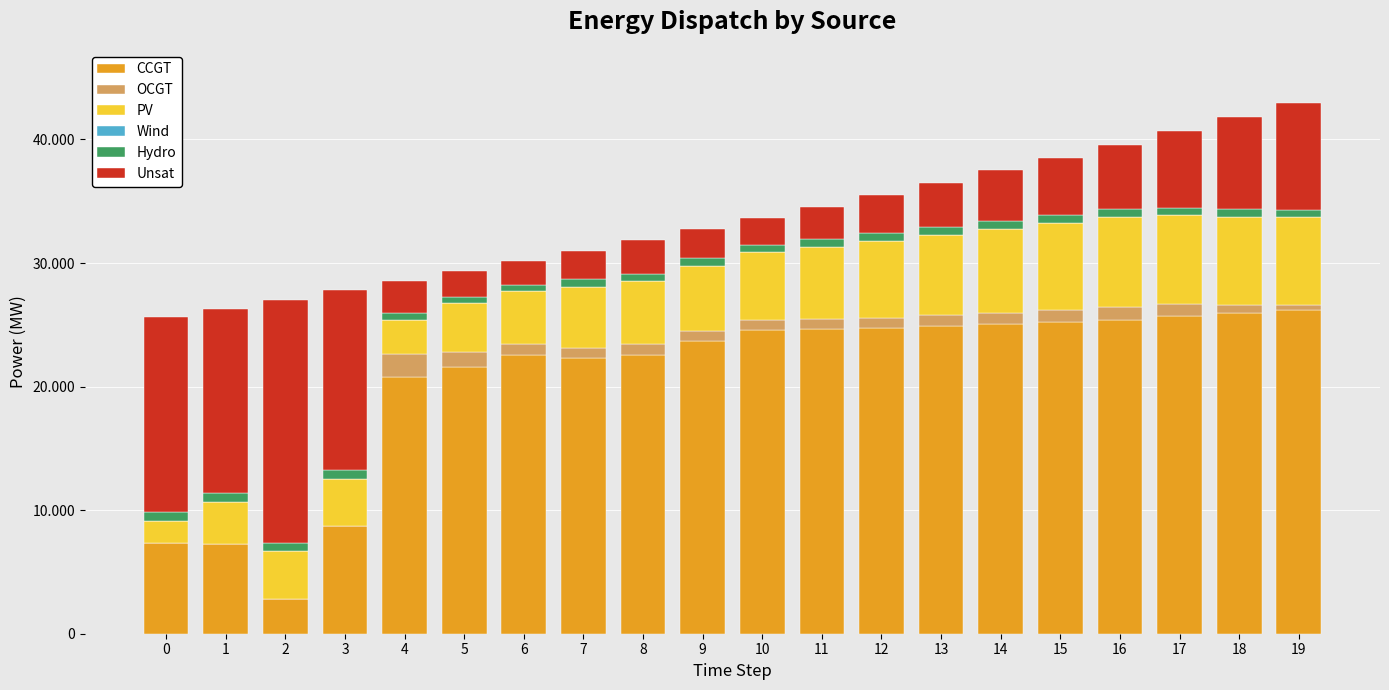

Are the bars horizontal?

No